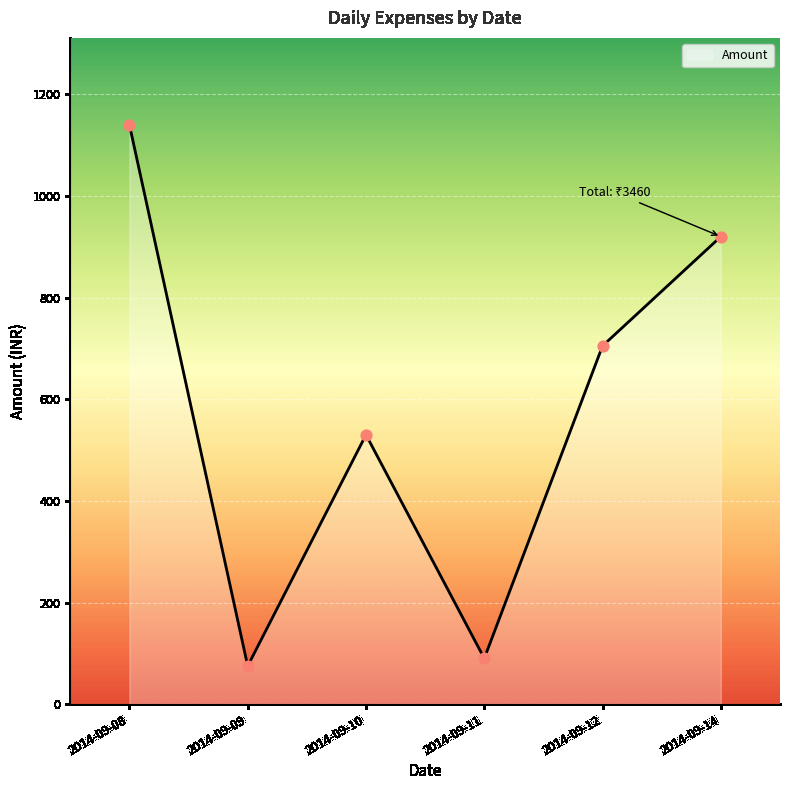

Which has a higher value, 2014-09-08 or 2014-09-11?

2014-09-08